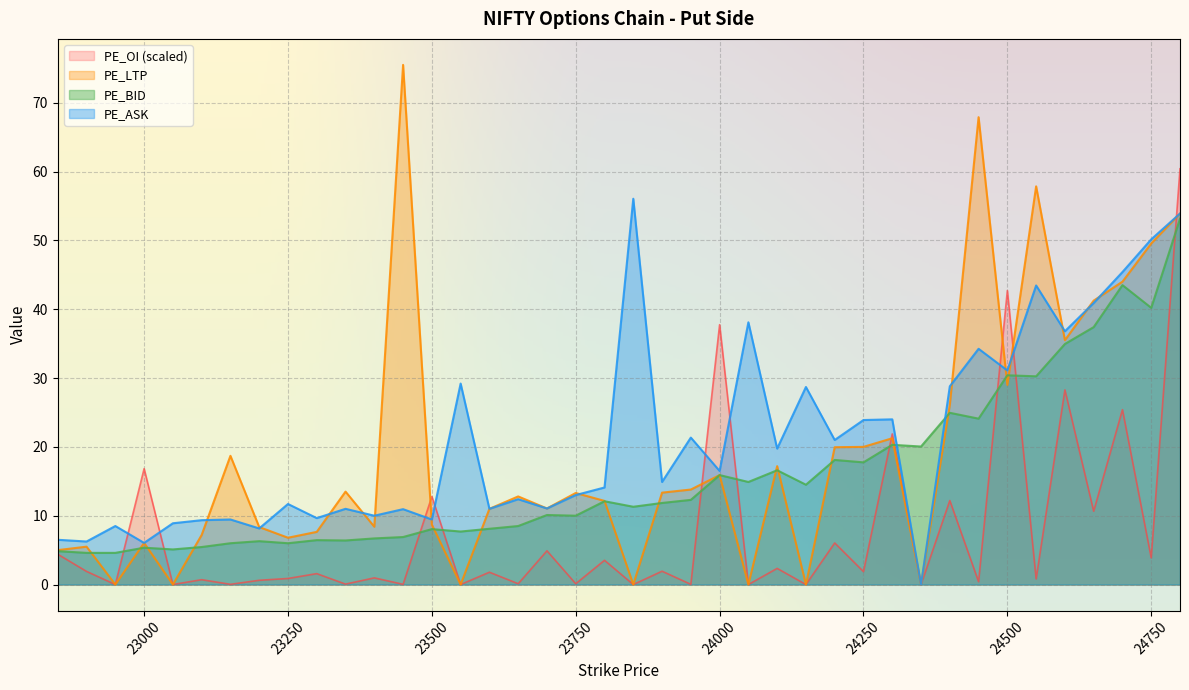

What is the difference between the maximum and second lowest values in the PE_LTP series?

75.5